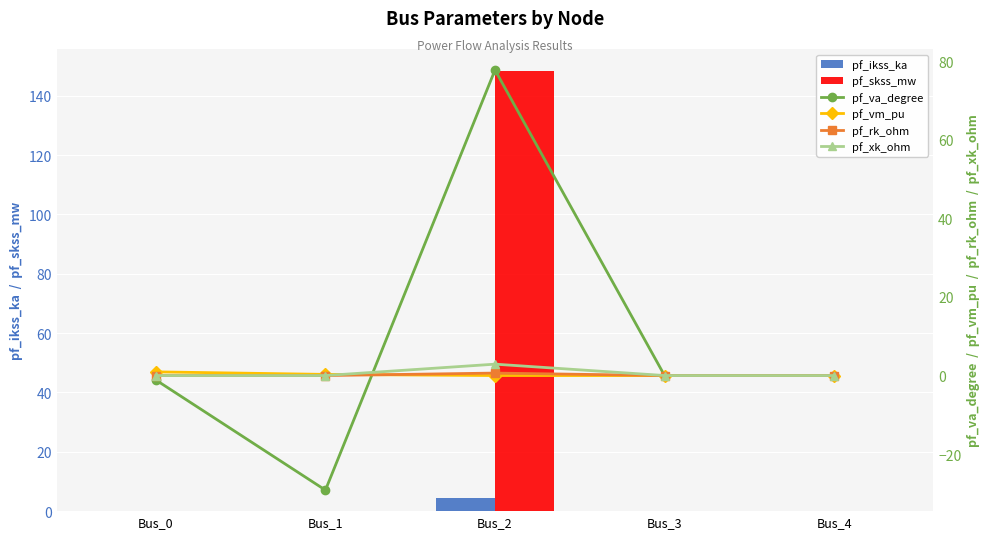

What are all the series names shown in the legend?

pf_ikss_ka, pf_skss_mw, pf_va_degree, pf_vm_pu, pf_rk_ohm, pf_xk_ohm